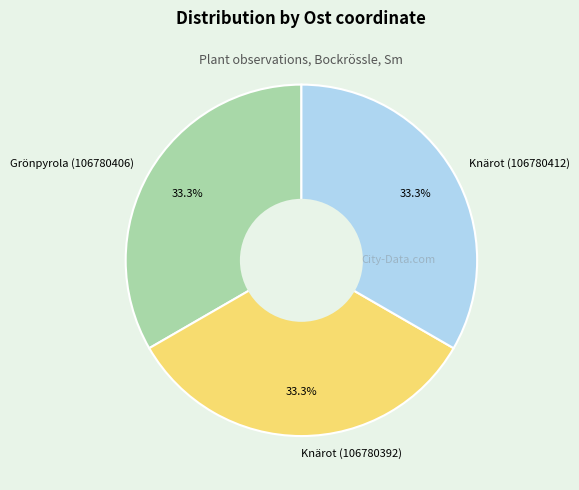

What is the total percentage of Knärot (106780412) and Knärot (106780392)?

66.7%